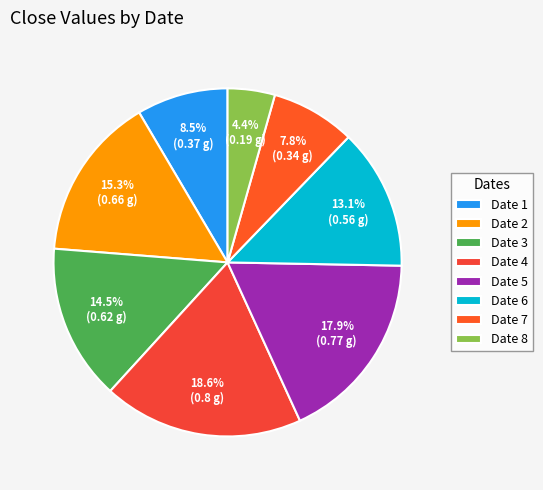

Count the number of slices in the pie.

8